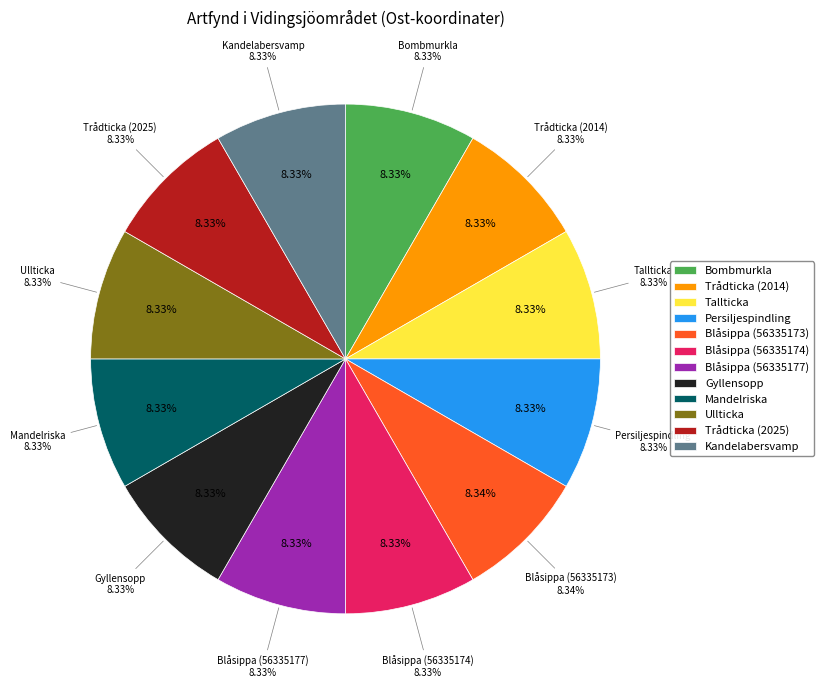

To the nearest percent, what is the combined percentage of Blåsippa (56335173) and Blåsippa (56335177)?

17%